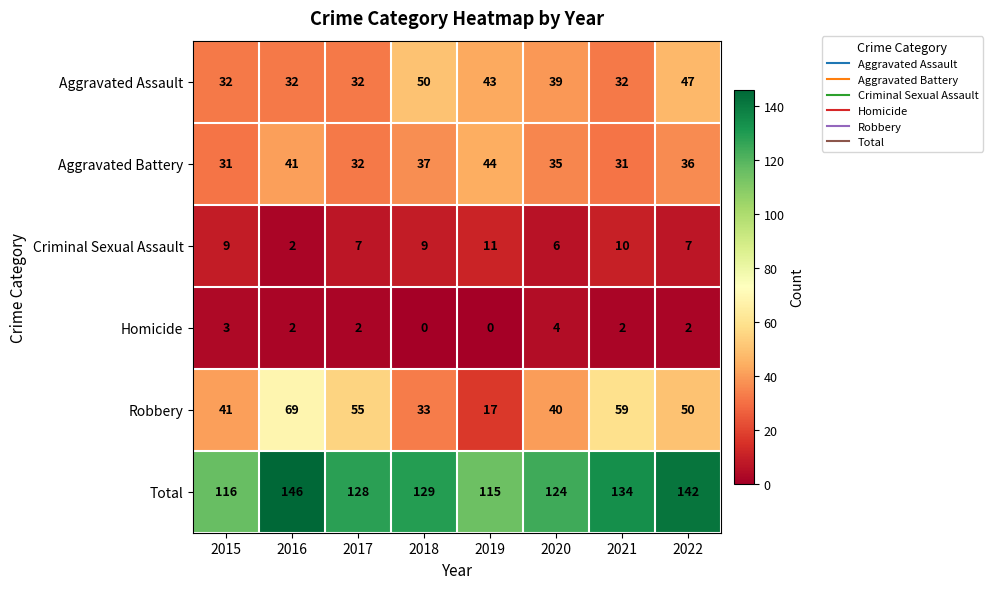

Is it true that Total equals 187 at 2019?

False